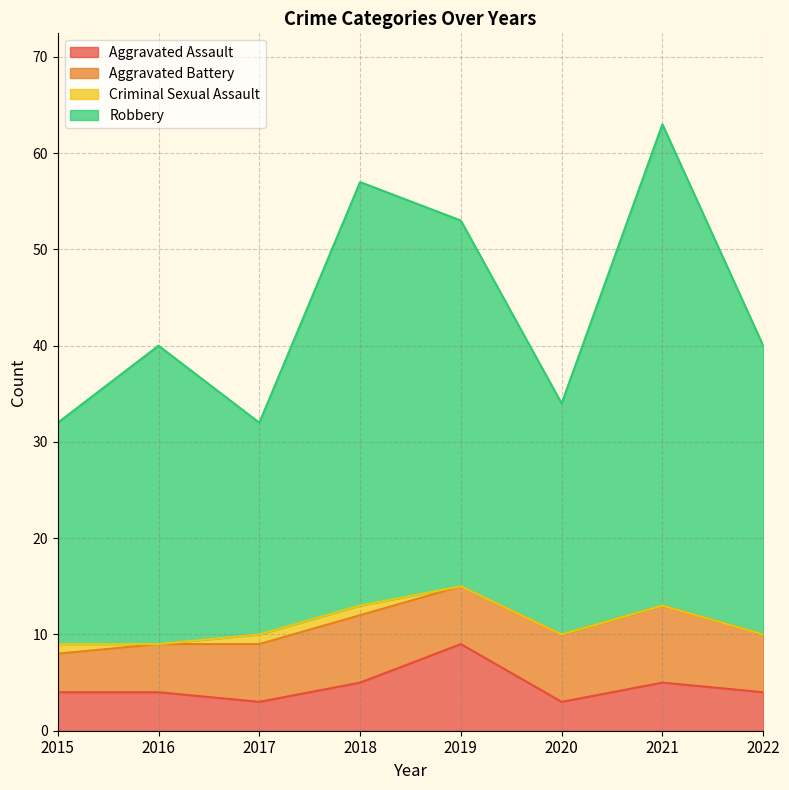

True or false: Aggravated Assault and Robbery cross at least once.

False